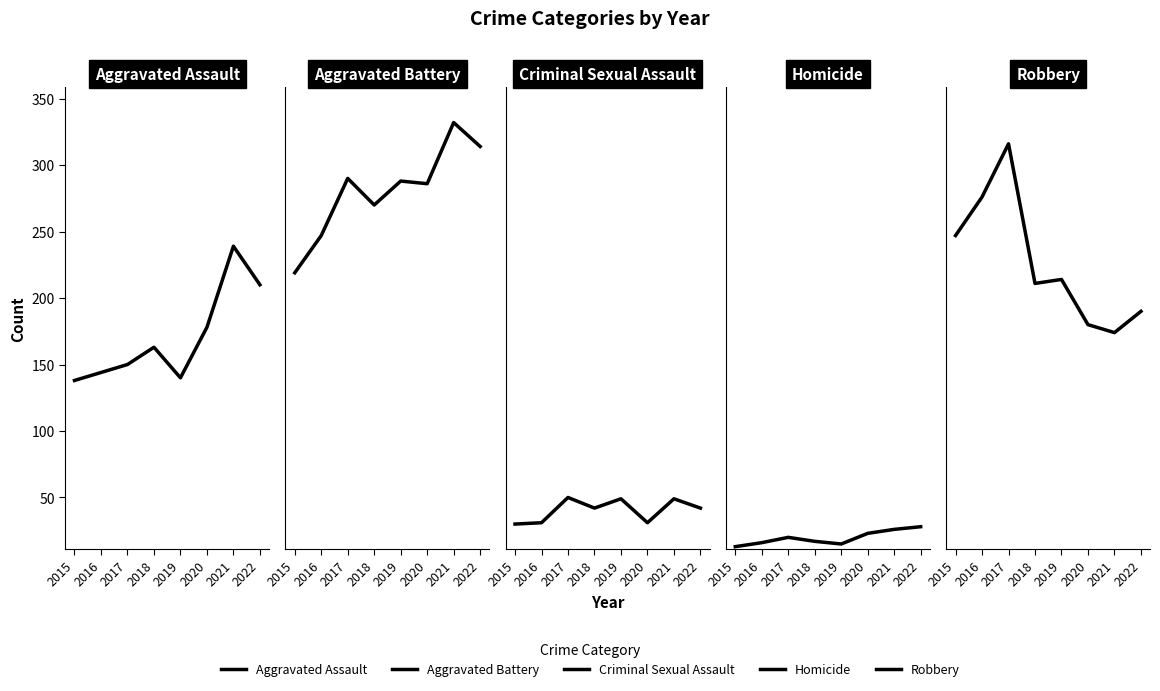

At which category does Robbery reach its first local peak?

2017